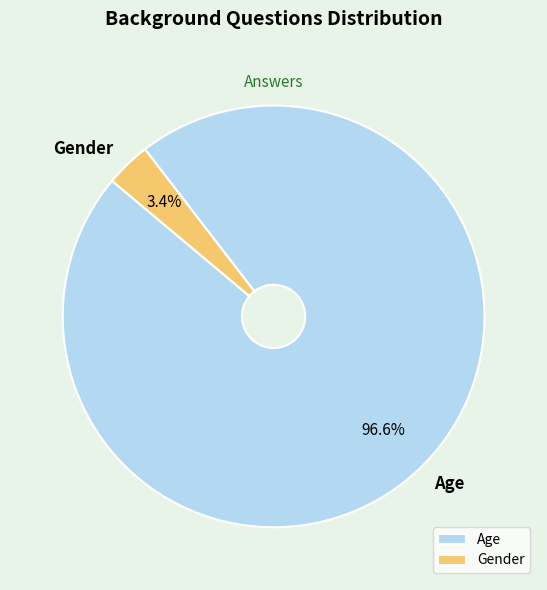

What is the smallest slice in the pie chart?

Gender